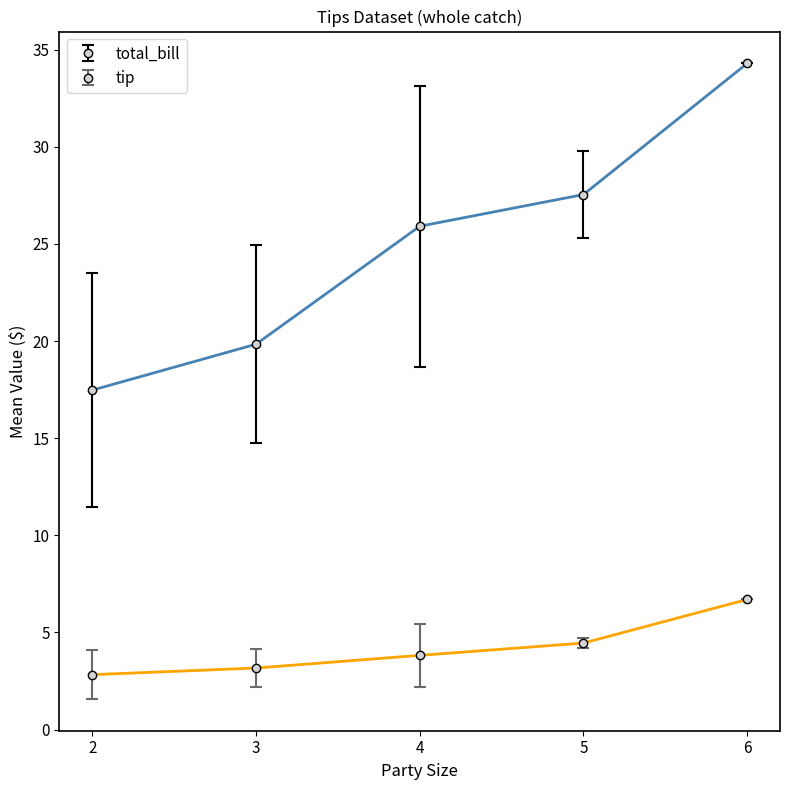

True or false: total_bill has a value of 27.8 at 2.

False